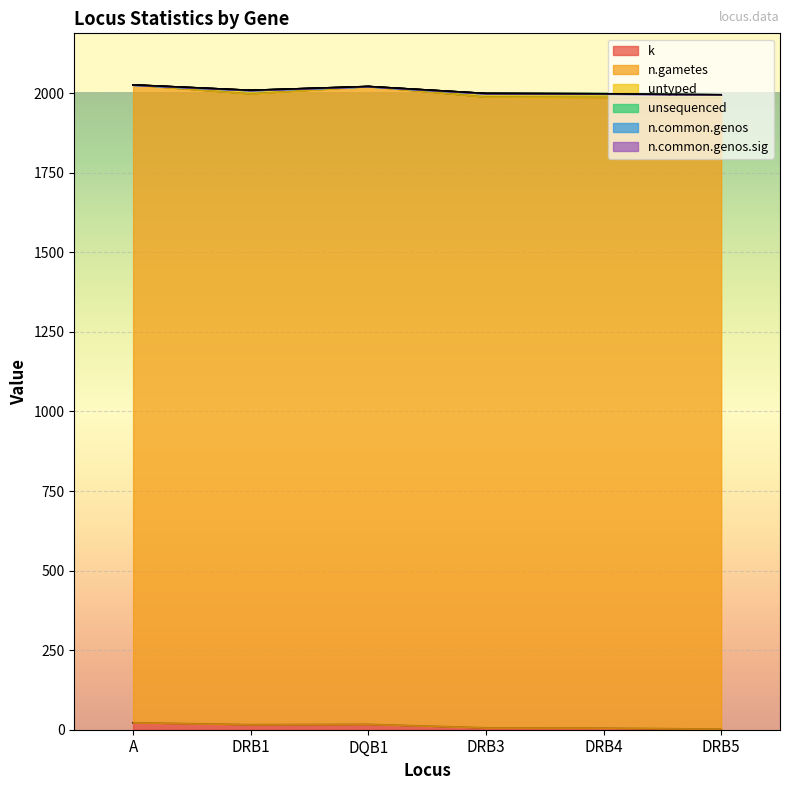

At how many categories does at least one series exceed 599?

6